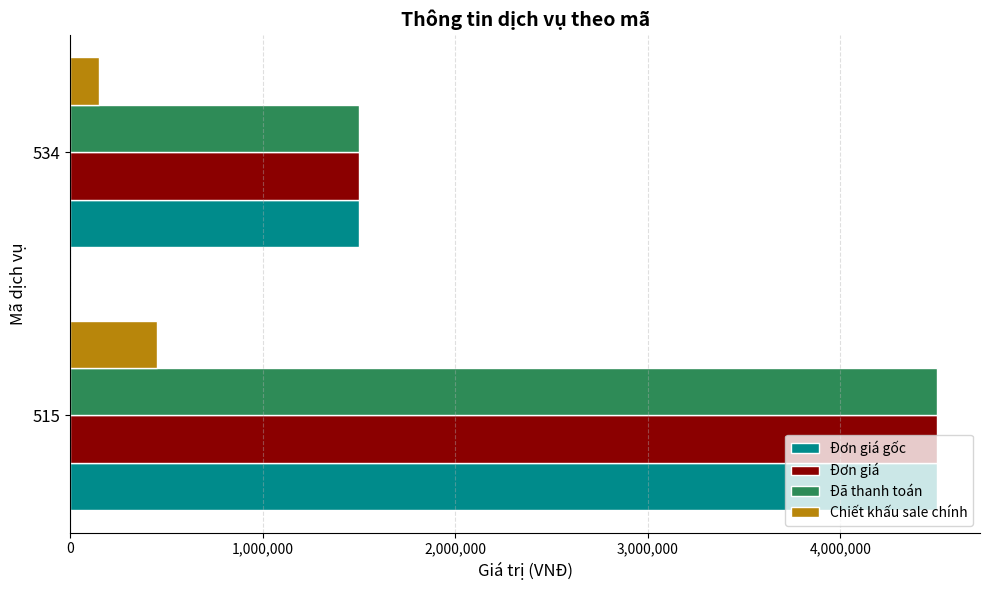

How many values in the Đã thanh toán series are below 4500000?

1